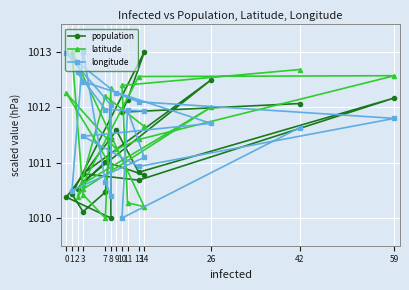

Where is the first local minimum for latitude?

2